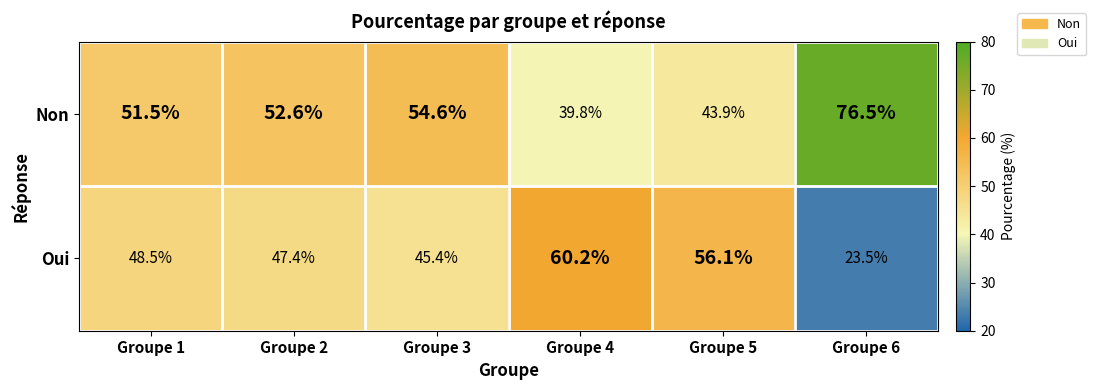

What is the difference between the highest and lowest values at Groupe 1?

3.0